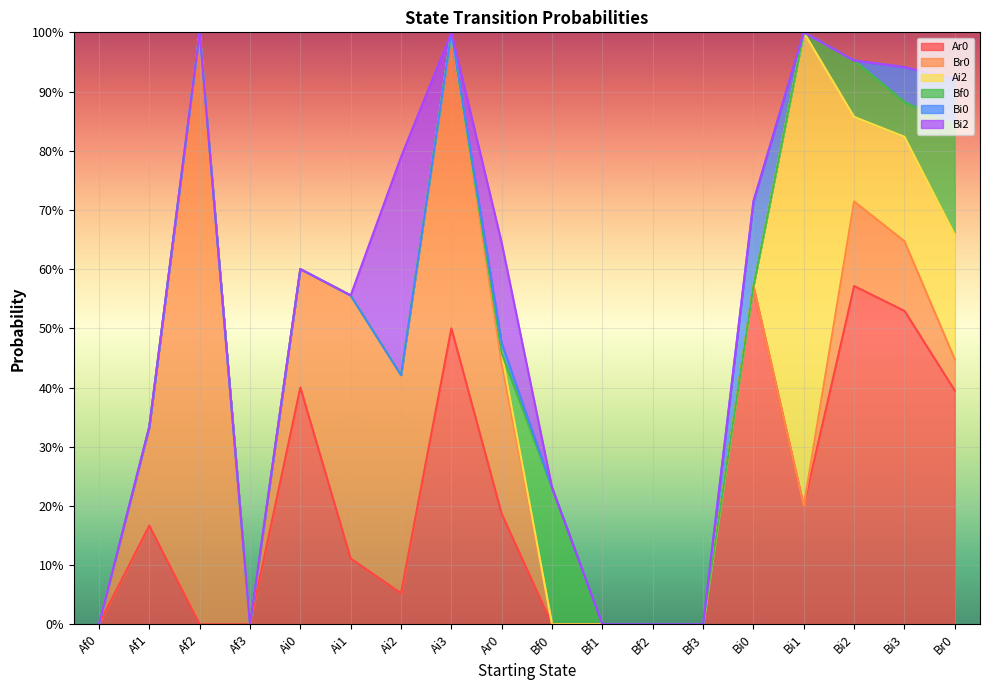

What is the difference between the second highest and minimum values in the Bf0 series?

0.2